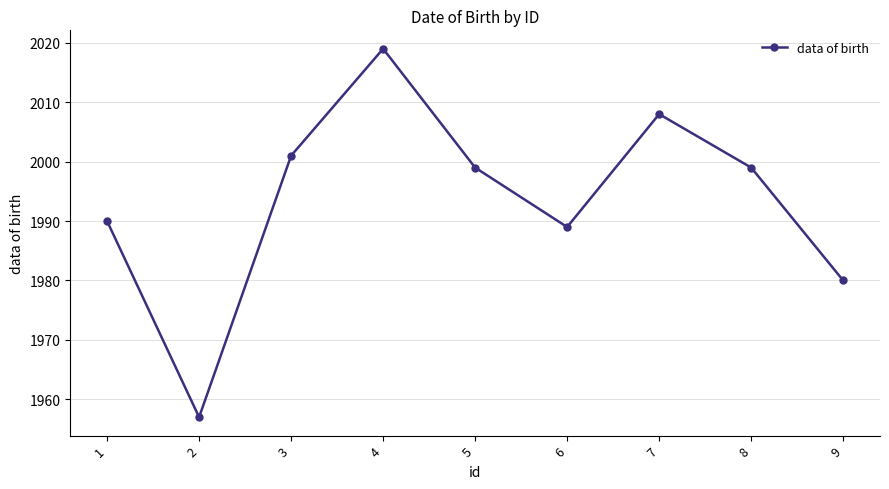

How many lines are shown in the chart?

1